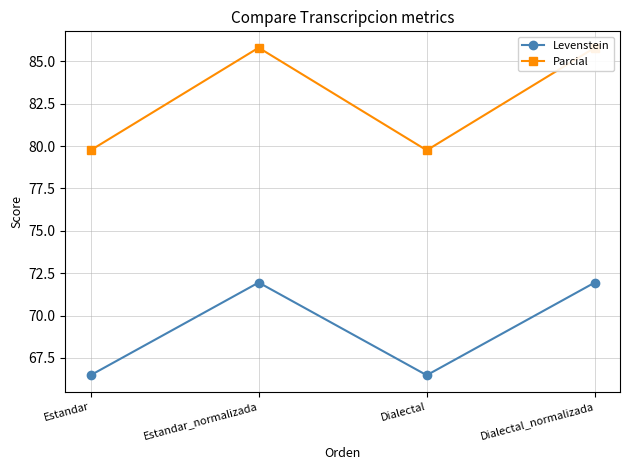

True or false: Levenstein has a value of 116.5 at Estandar_normalizada.

False